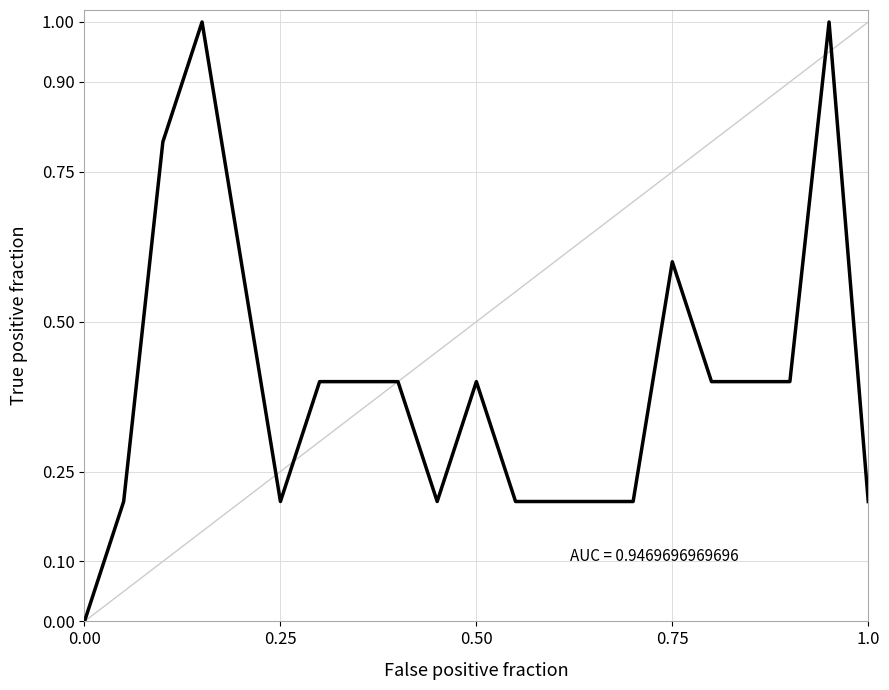

What is the difference between the maximum and minimum values?

1.0